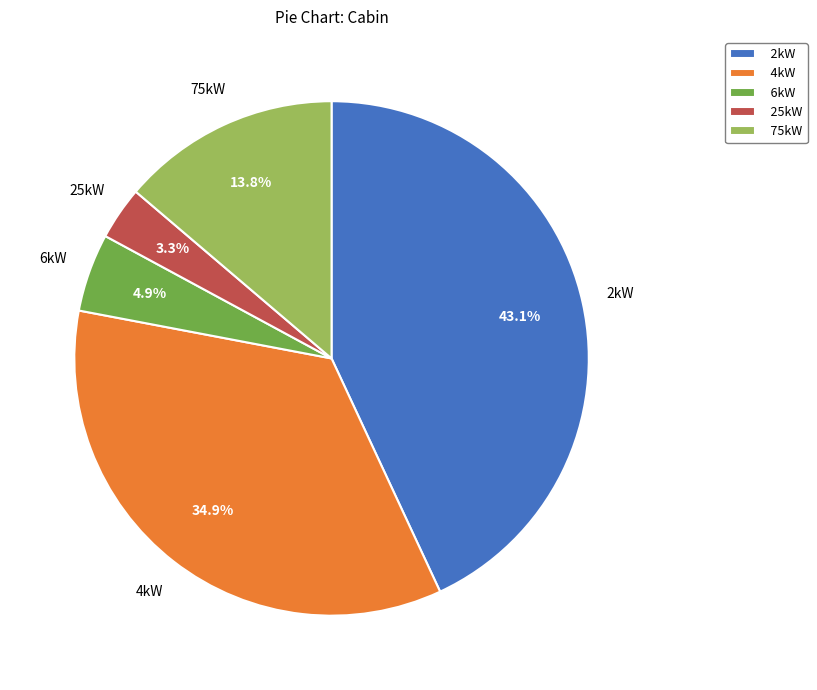

How many segments does this pie chart have?

5